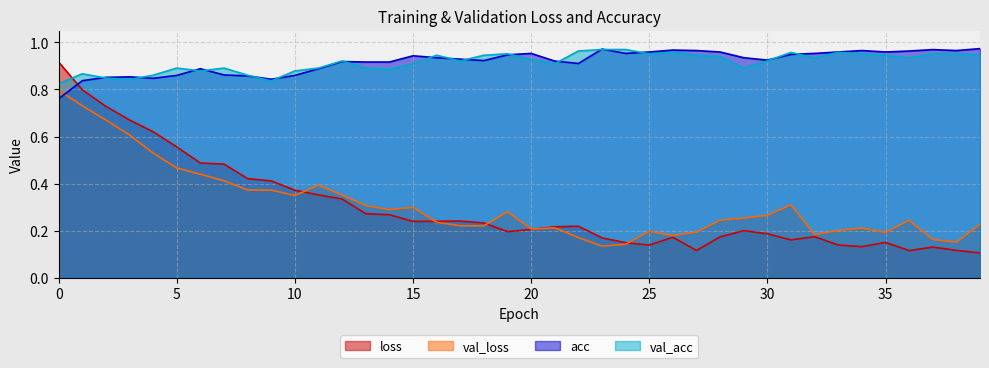

What is the smallest value displayed?

0.1